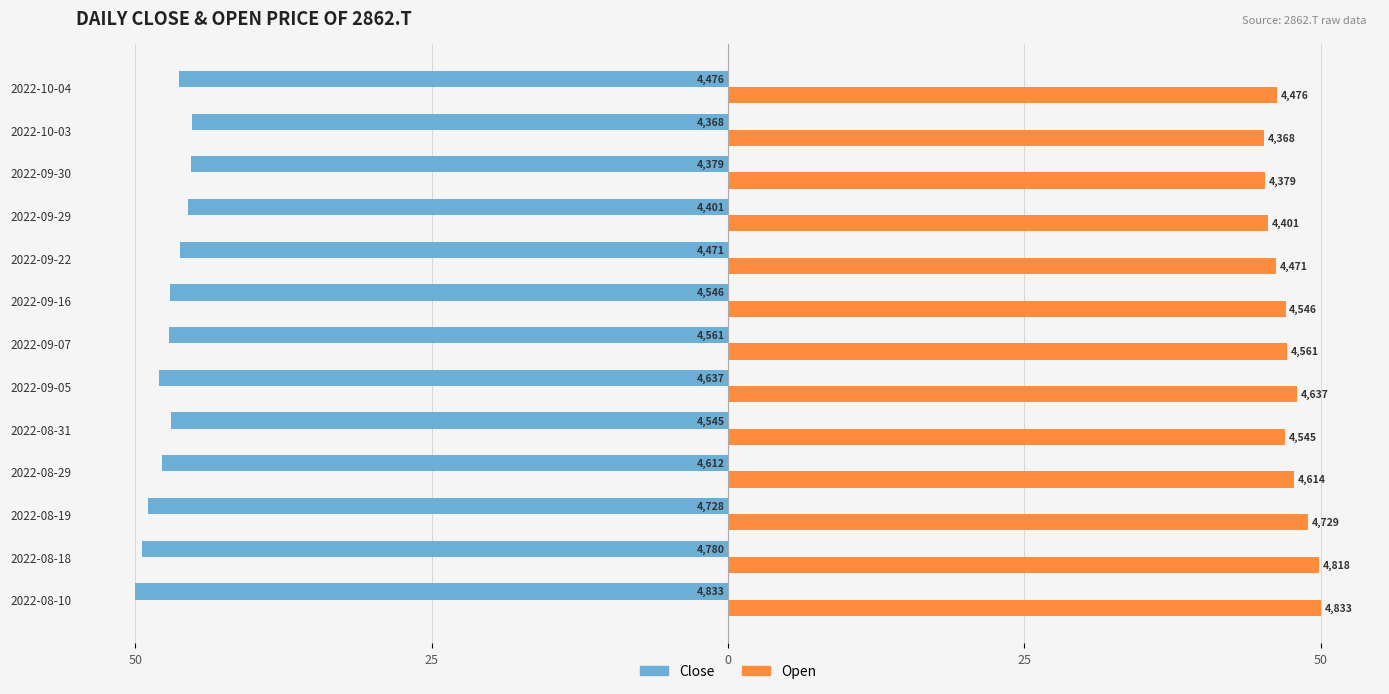

What are all the series names shown in the legend?

Close, Open